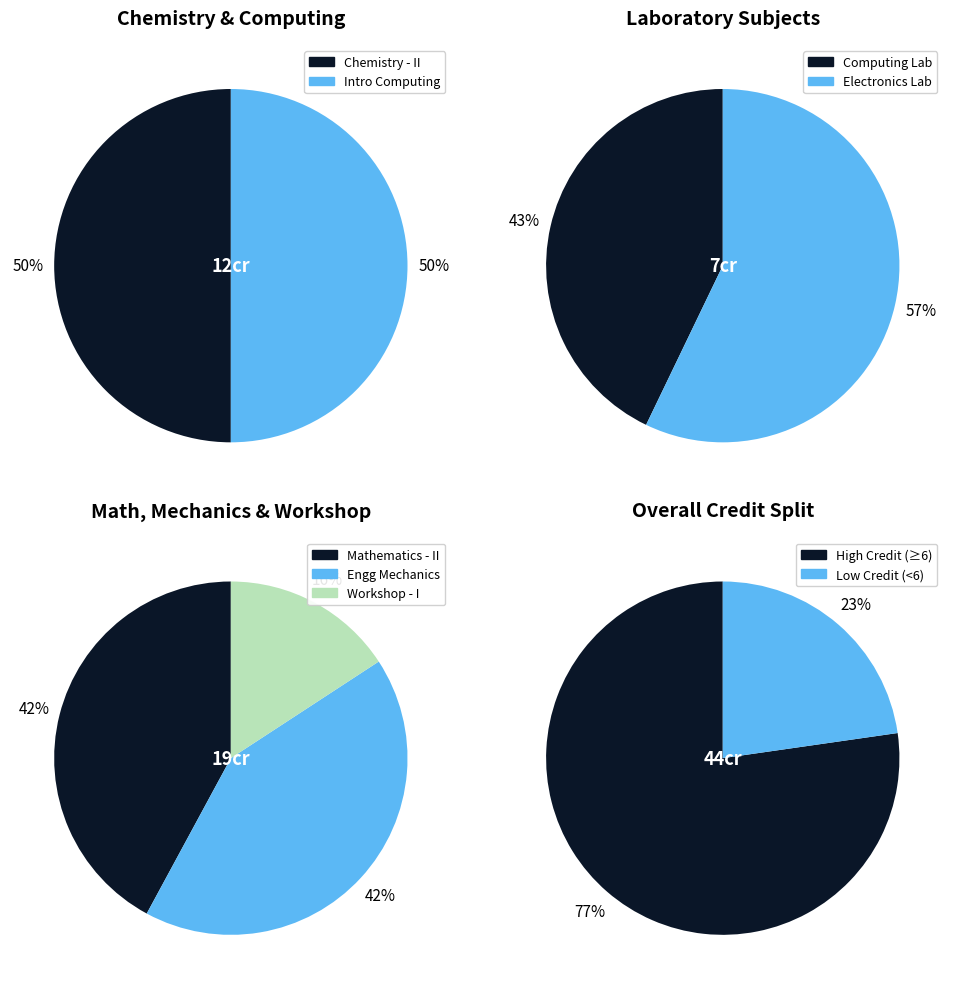

The ME101 slice represents 4% of the pie. True or false?

False